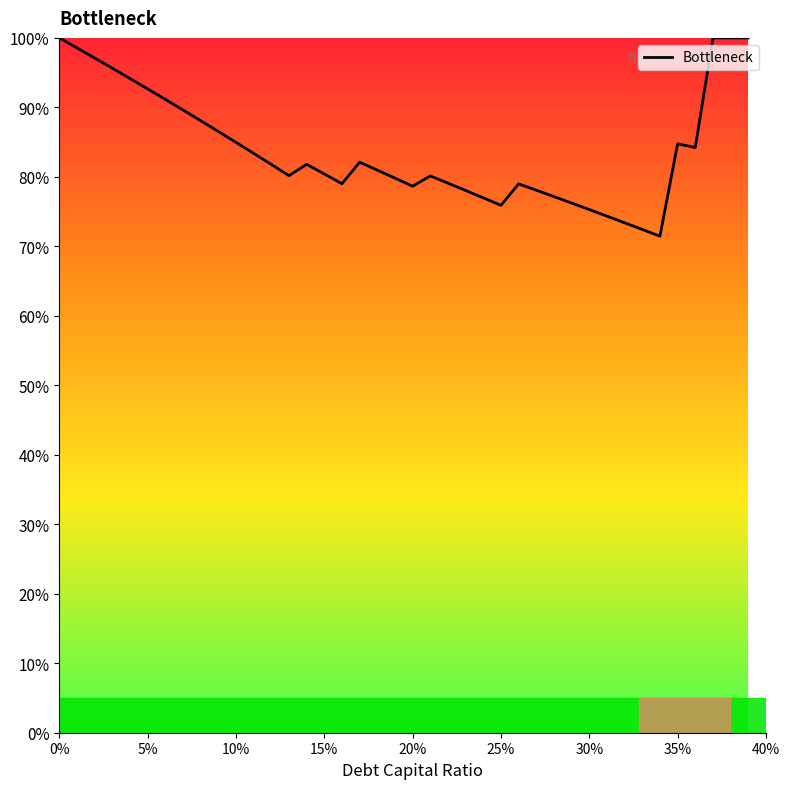

How many series are shown in this chart?

1